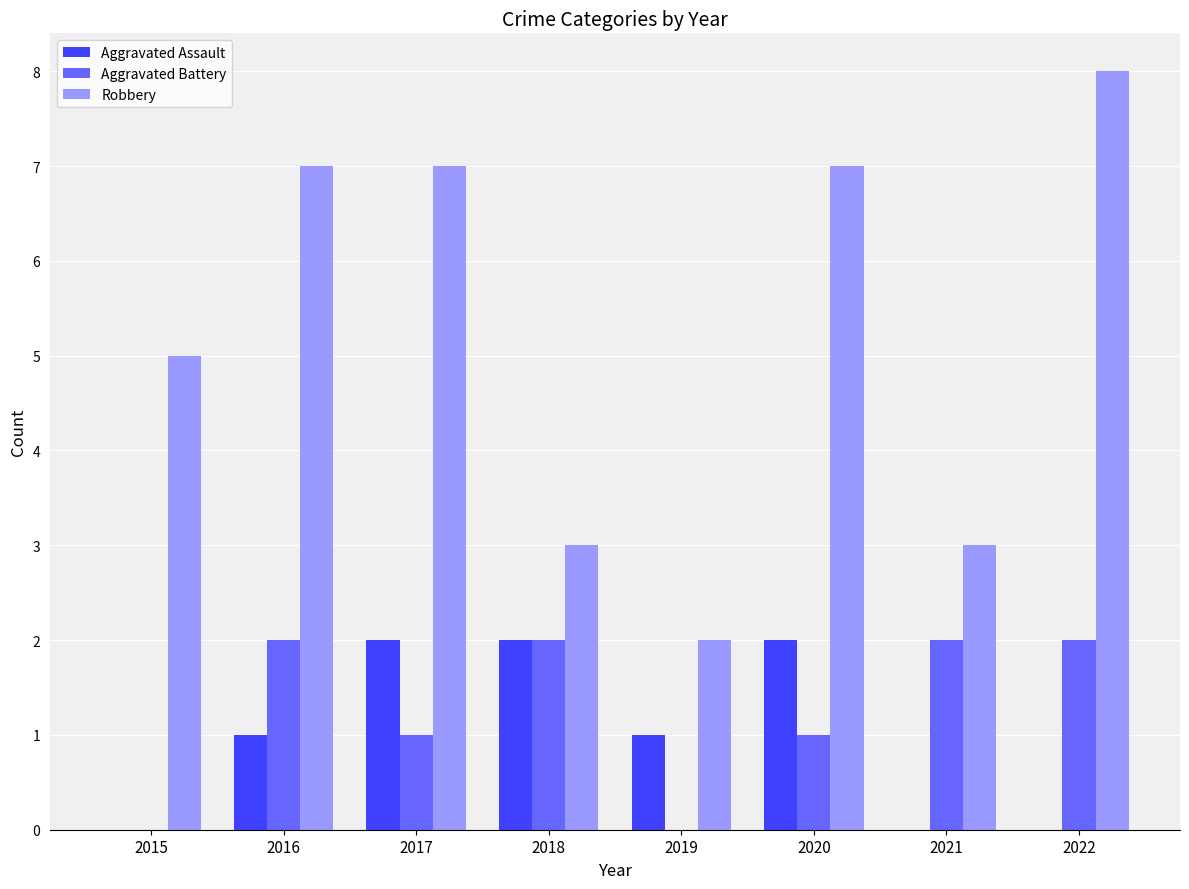

Reading right to left, extract all data points from this chart.

Aggravated Assault: 2022=0	2021=0	2020=2	2019=1	2018=2	2017=2	2016=1	2015=0
Aggravated Battery: 2022=2	2021=2	2020=1	2019=0	2018=2	2017=1	2016=2	2015=0
Robbery: 2022=8	2021=3	2020=7	2019=2	2018=3	2017=7	2016=7	2015=5